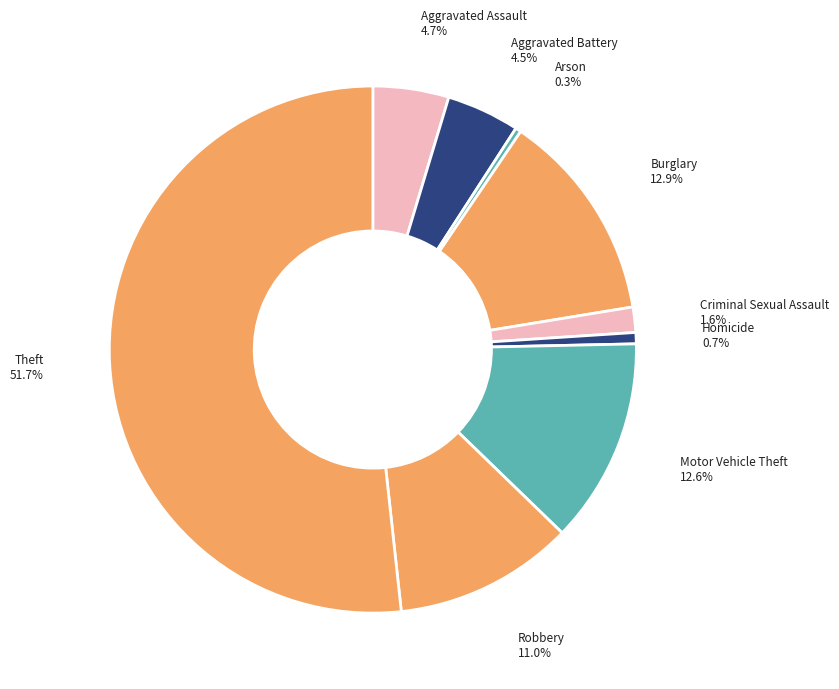

To the nearest percent, what is the difference between the largest and smallest slice percentages?

51%